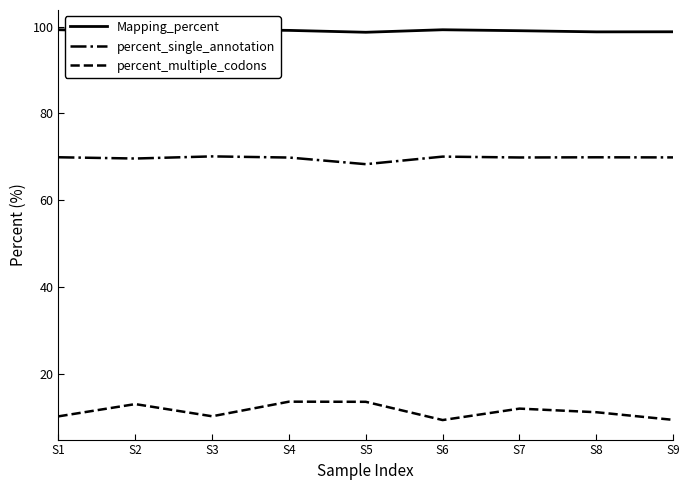

What is the approximate value of percent_single_annotation at S2?

69.6